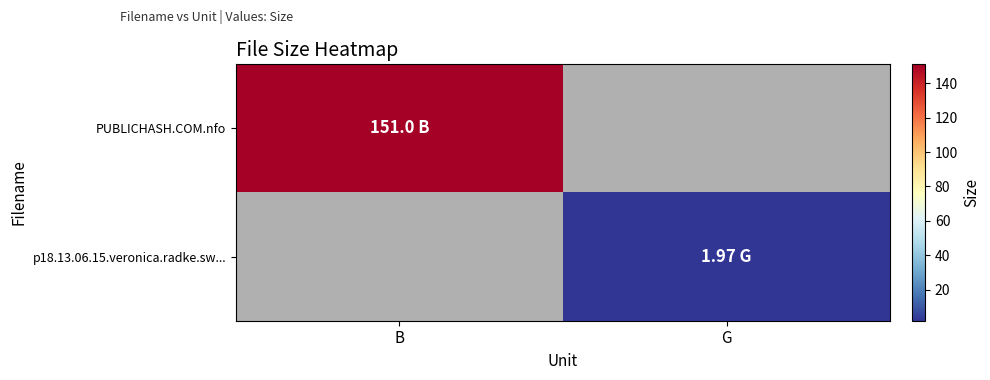

Reading left to right, extract all data points from this chart.

PUBLICHASH.COM.nfo: B=151.0	G=0.0
p18.13.06.15.veronica.radke.sw...: B=0.0	G=2.0